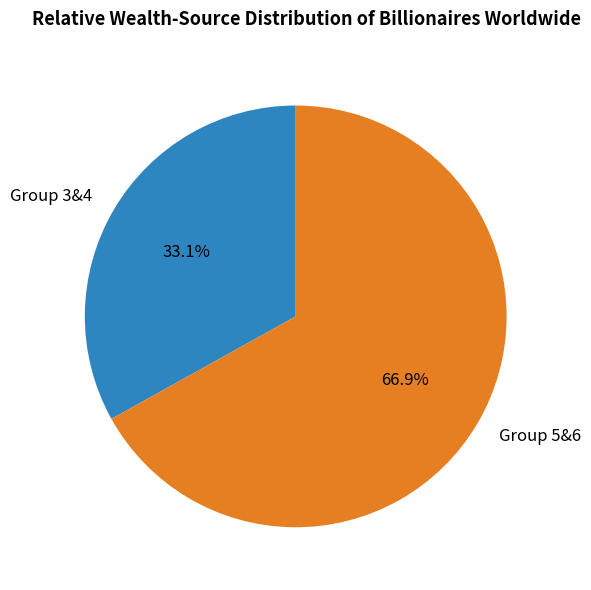

Does Group 5&6 account for over 50% of the chart?

Yes